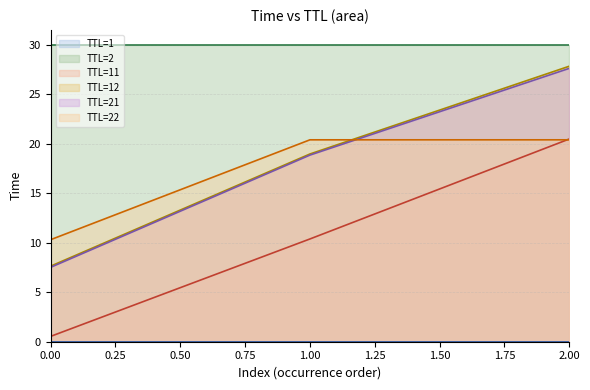

The TTL=21 series shows 27.6 at 2.00. True or false?

True